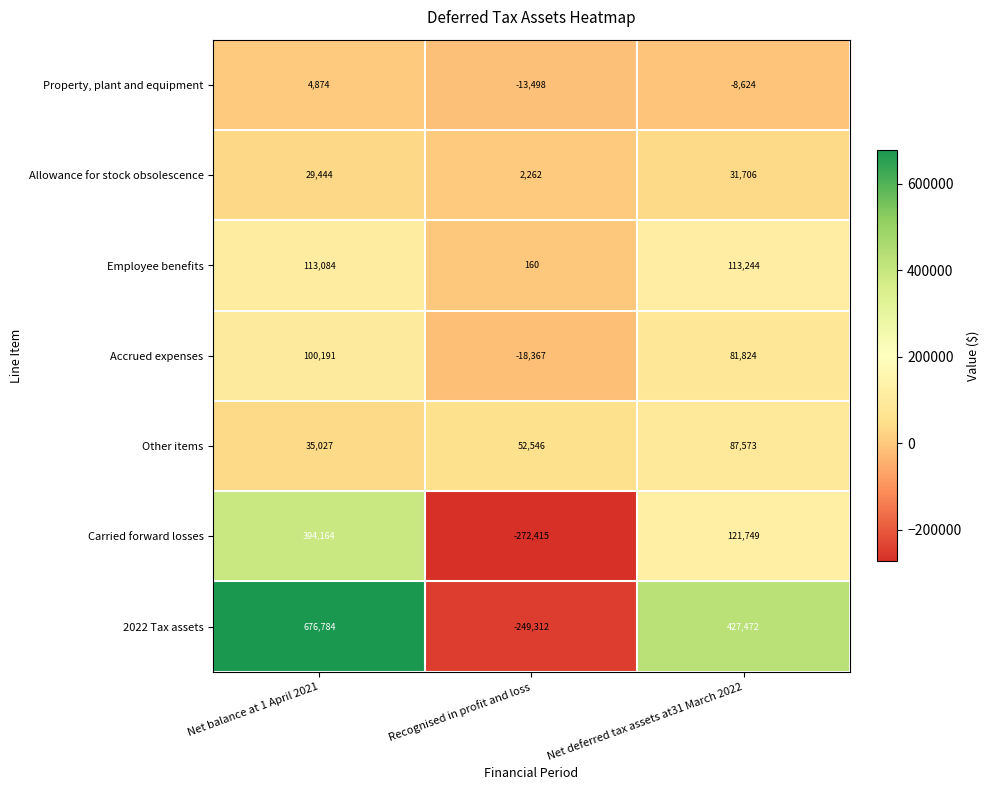

At which label does Property, plant and equipment first exceed -8624?

Net balance at 1 April 2021